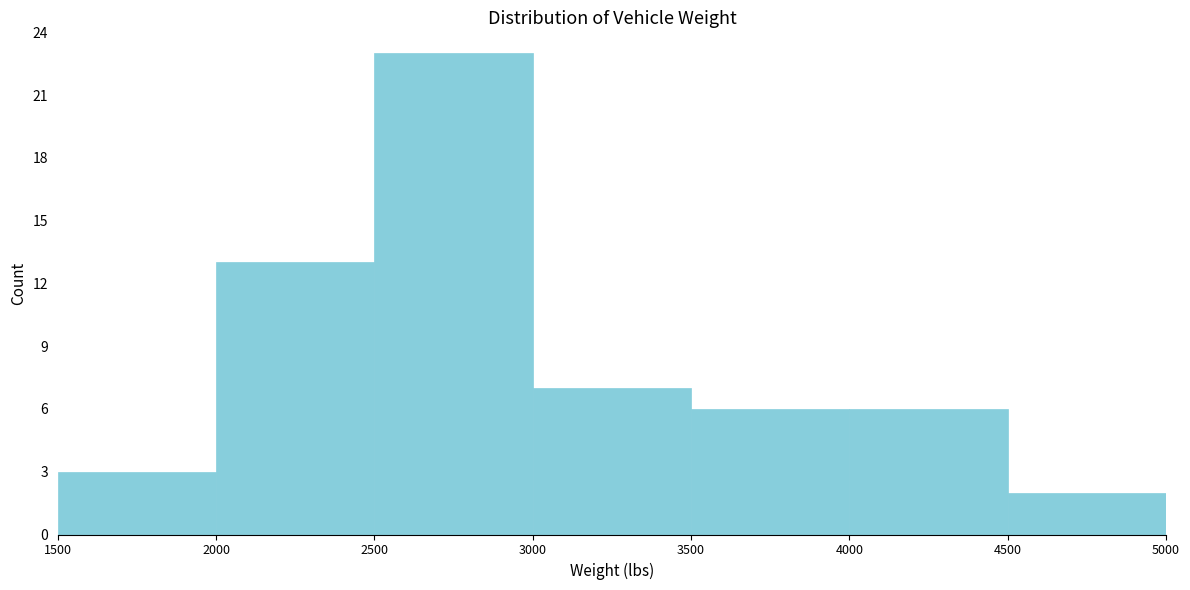

Which range on the x-axis has the tallest bar?

2500 to 3000